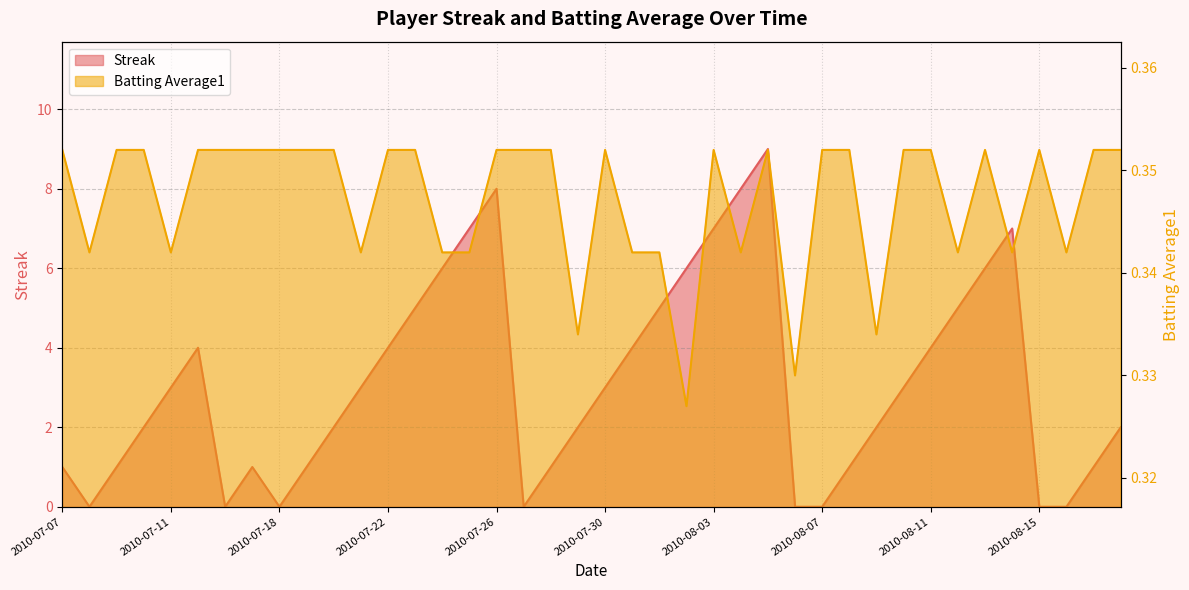

Rank the series at 2010-08-11 from highest to lowest value.

Streak, Batting Average1